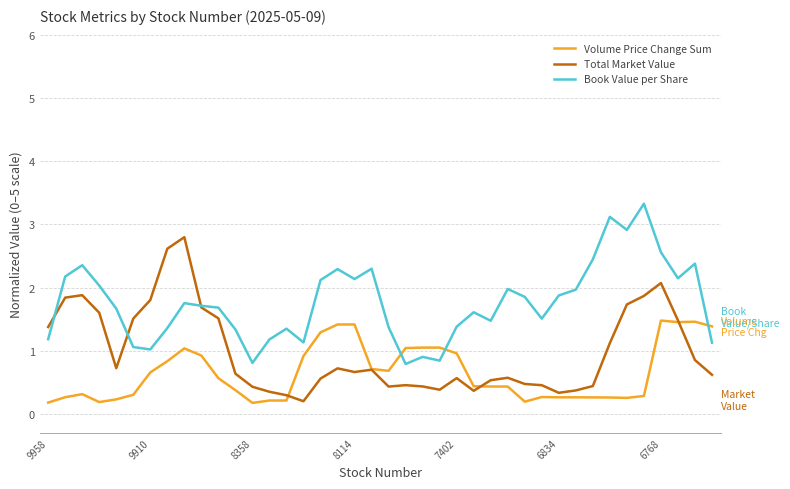

Which series has the largest total across all categories?

Book Value per Share